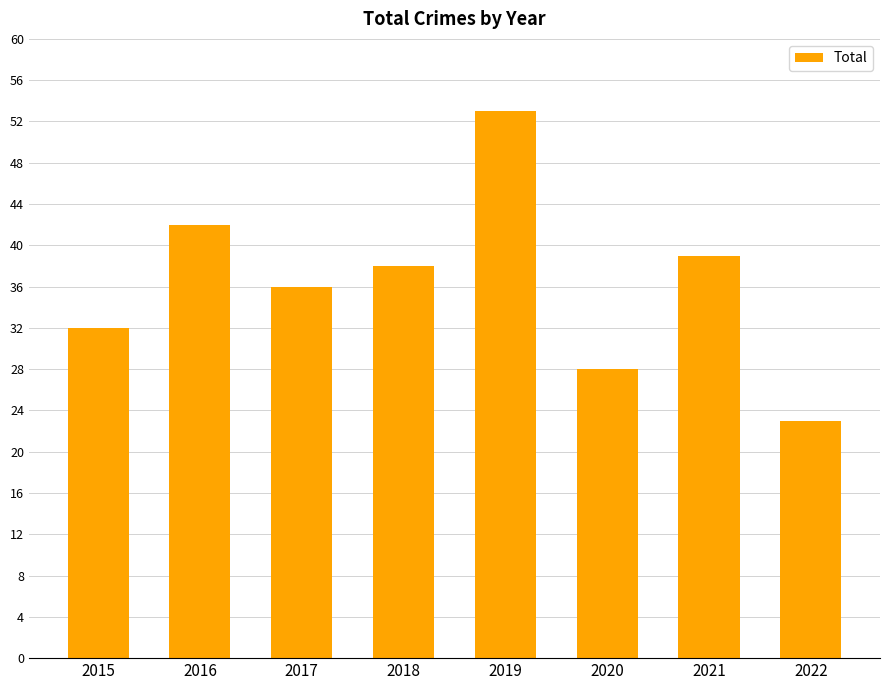

What is the difference between the values at 2015 and 2020?

4